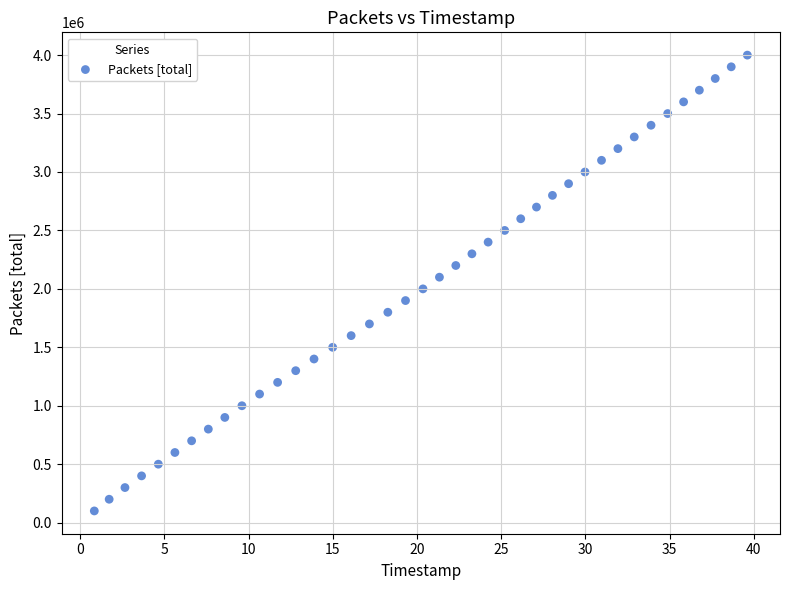

What is the range of Y values (max minus min)?

3900000